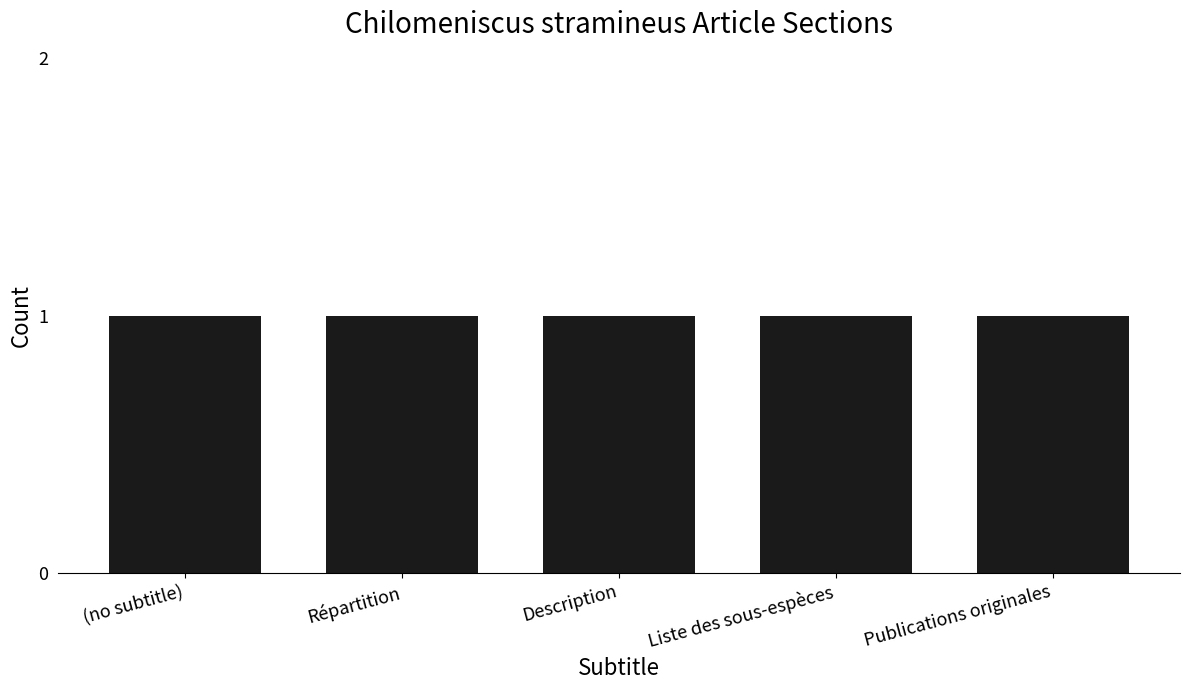

What value does the data have at Répartition?

1